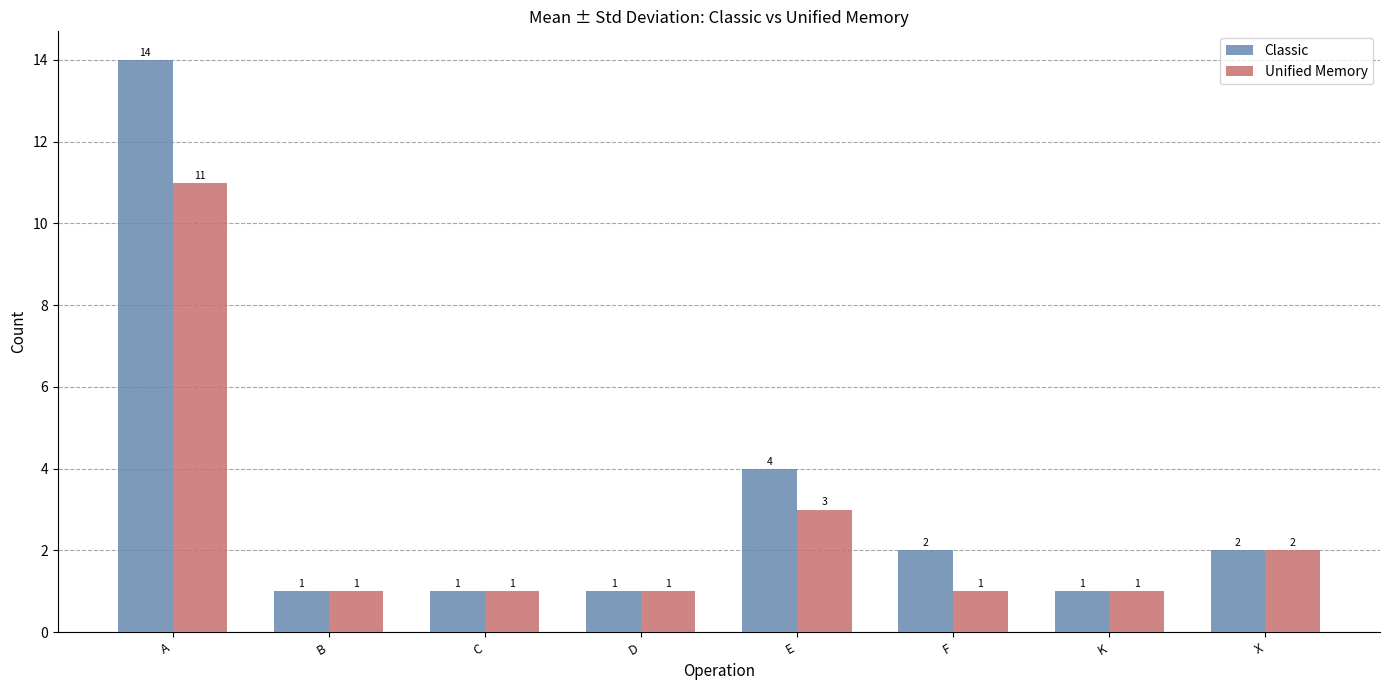

At which label does Classic first exceed 2?

A